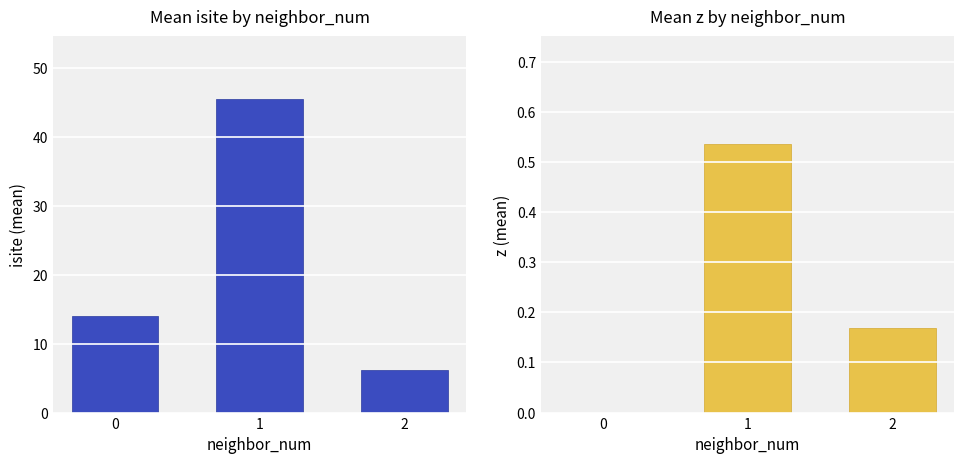

What is the greatest value displayed?

45.5